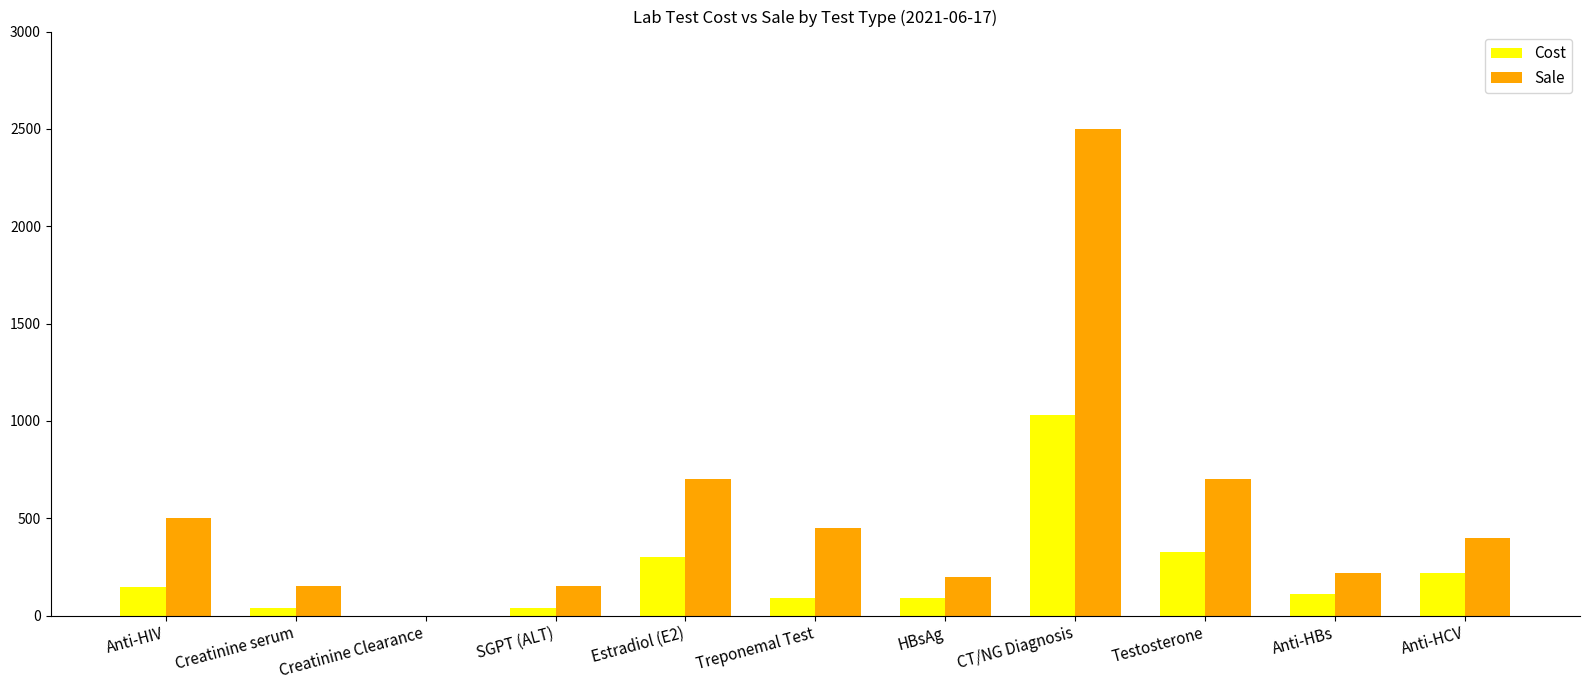

Which category has the highest value in the Cost series?

CT/NG Diagnosis